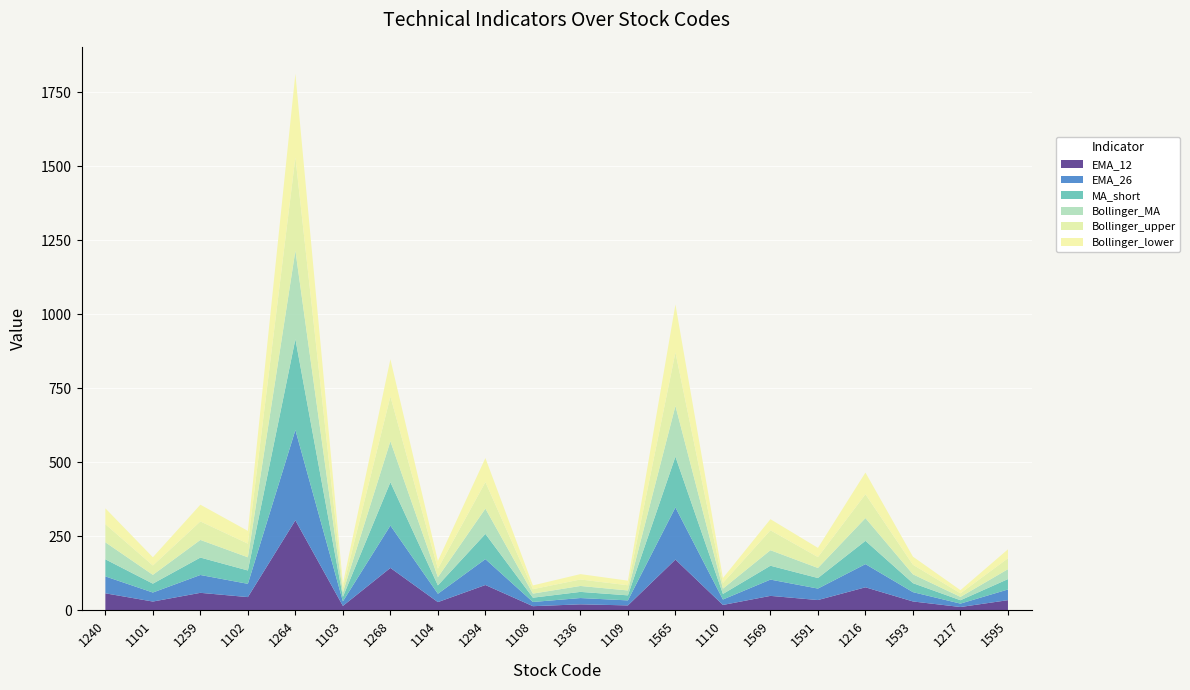

Reading right to left, transcribe all the data shown in this chart.

EMA_12: 1595=34.5	1217=11.4	1593=30.2	1216=78.0	1591=35.0	1569=49.0	1110=18.4	1565=171.7	1109=16.9	1336=20.5	1108=14.2	1294=85.7	1104=28.0	1268=143.4	1103=15.2	1264=304.1	1102=44.9	1259=59.3	1101=29.9	1240=57.7
EMA_26: 1595=36.0	1217=11.5	1593=31.4	1216=78.2	1591=38.7	1569=55.0	1110=18.4	1565=176.0	1109=16.9	1336=21.2	1108=14.2	1294=87.4	1104=28.2	1268=143.0	1103=15.3	1264=304.9	1102=44.8	1259=60.3	1101=30.5	1240=57.1
MA_short: 1595=35.1	1217=11.4	1593=30.3	1216=78.6	1591=35.6	1569=46.8	1110=18.8	1565=171.5	1109=17.0	1336=20.8	1108=14.5	1294=85.2	1104=28.3	1268=146.2	1103=15.3	1264=306.7	1102=45.1	1259=58.8	1101=30.0	1240=57.7
Bollinger_MA: 1595=33.5	1217=11.3	1593=29.8	1216=76.8	1591=33.9	1569=52.4	1110=17.9	1565=171.2	1109=16.5	1336=20.0	1108=13.8	1294=85.4	1104=27.5	1268=138.4	1103=14.8	1264=298.8	1102=44.5	1259=59.5	1101=29.7	1240=57.4
Bollinger_upper: 1595=36.7	1217=11.9	1593=32.2	1216=80.5	1591=36.8	1569=67.2	1110=19.3	1565=180.4	1109=17.5	1336=21.9	1108=14.9	1294=89.5	1104=28.9	1268=151.1	1103=15.7	1264=314.9	1102=46.0	1259=62.4	1101=31.5	1240=61.0
Bollinger_lower: 1595=30.3	1217=10.8	1593=27.4	1216=73.2	1591=31.1	1569=37.5	1110=16.6	1565=162.1	1109=15.6	1336=18.1	1108=12.7	1294=81.3	1104=26.1	1268=125.8	1103=13.9	1264=282.7	1102=43.0	1259=56.6	1101=27.9	1240=53.8